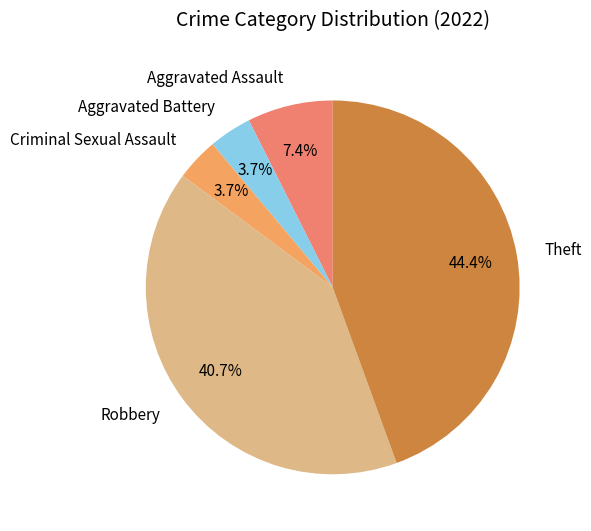

The Robbery slice represents 41% of the pie. True or false?

True